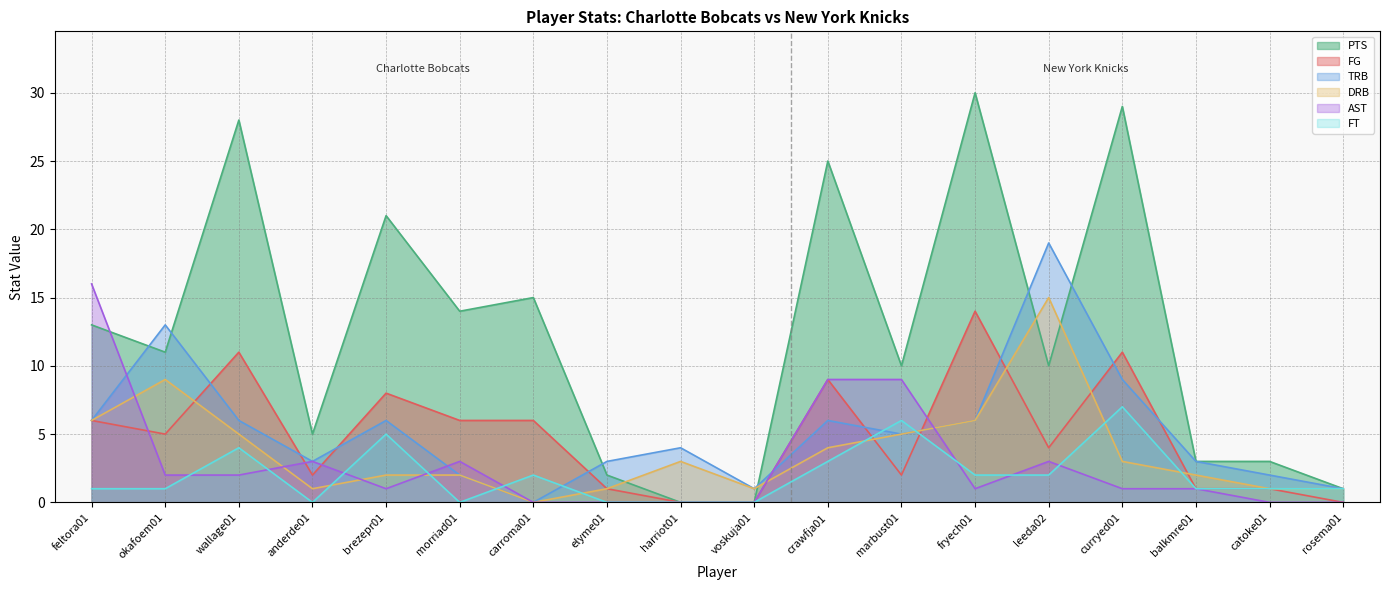

In FG, how many points are lower than both neighbors (excluding endpoints)?

4